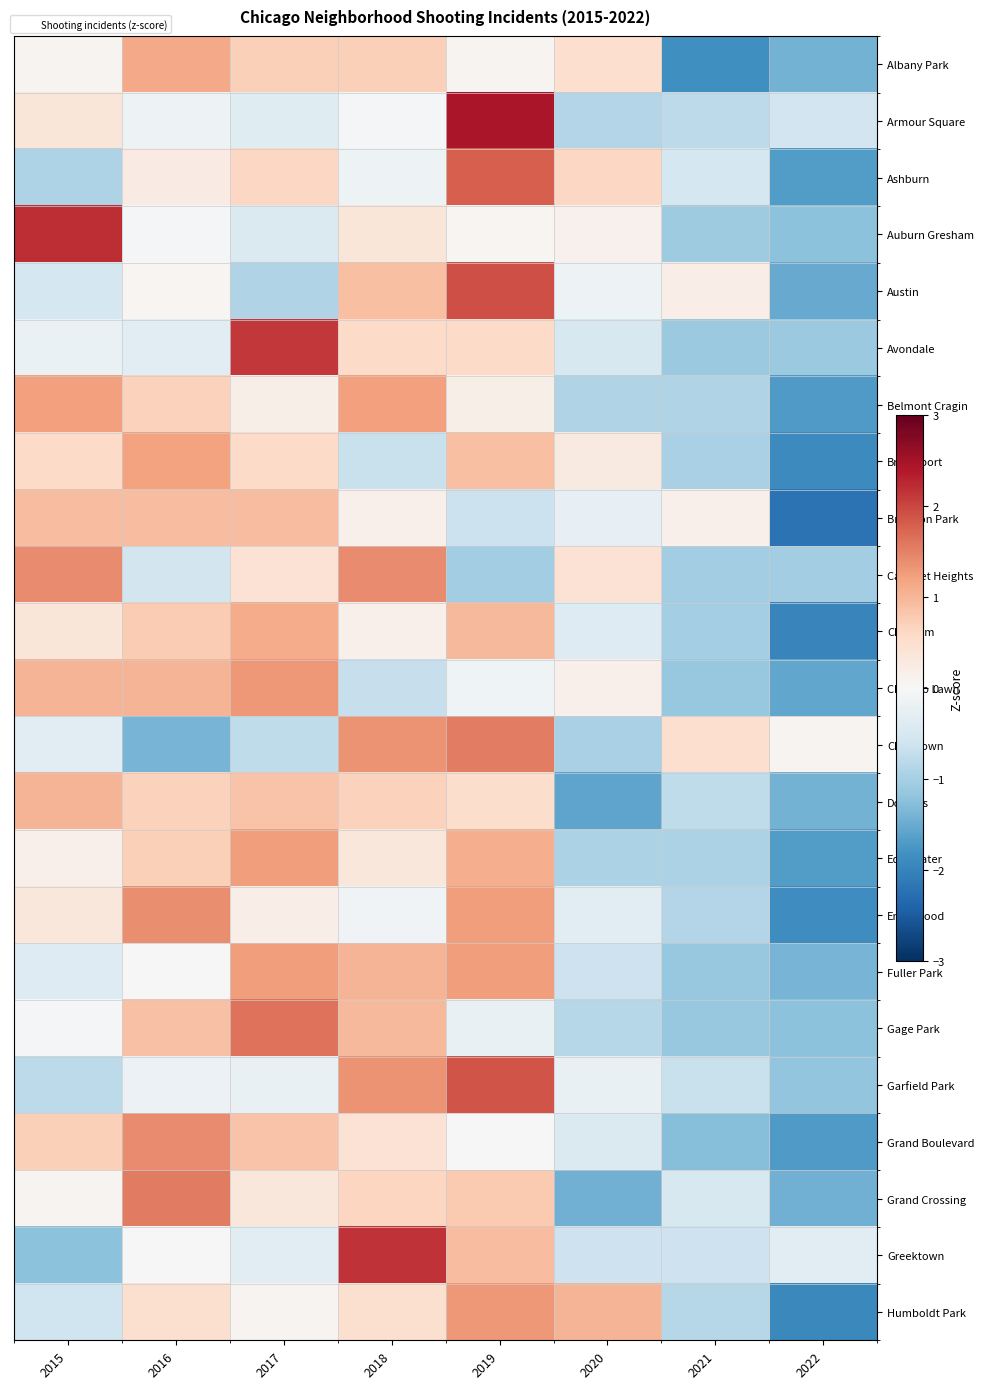

Which has a higher value, 2020 or 2016?

2016